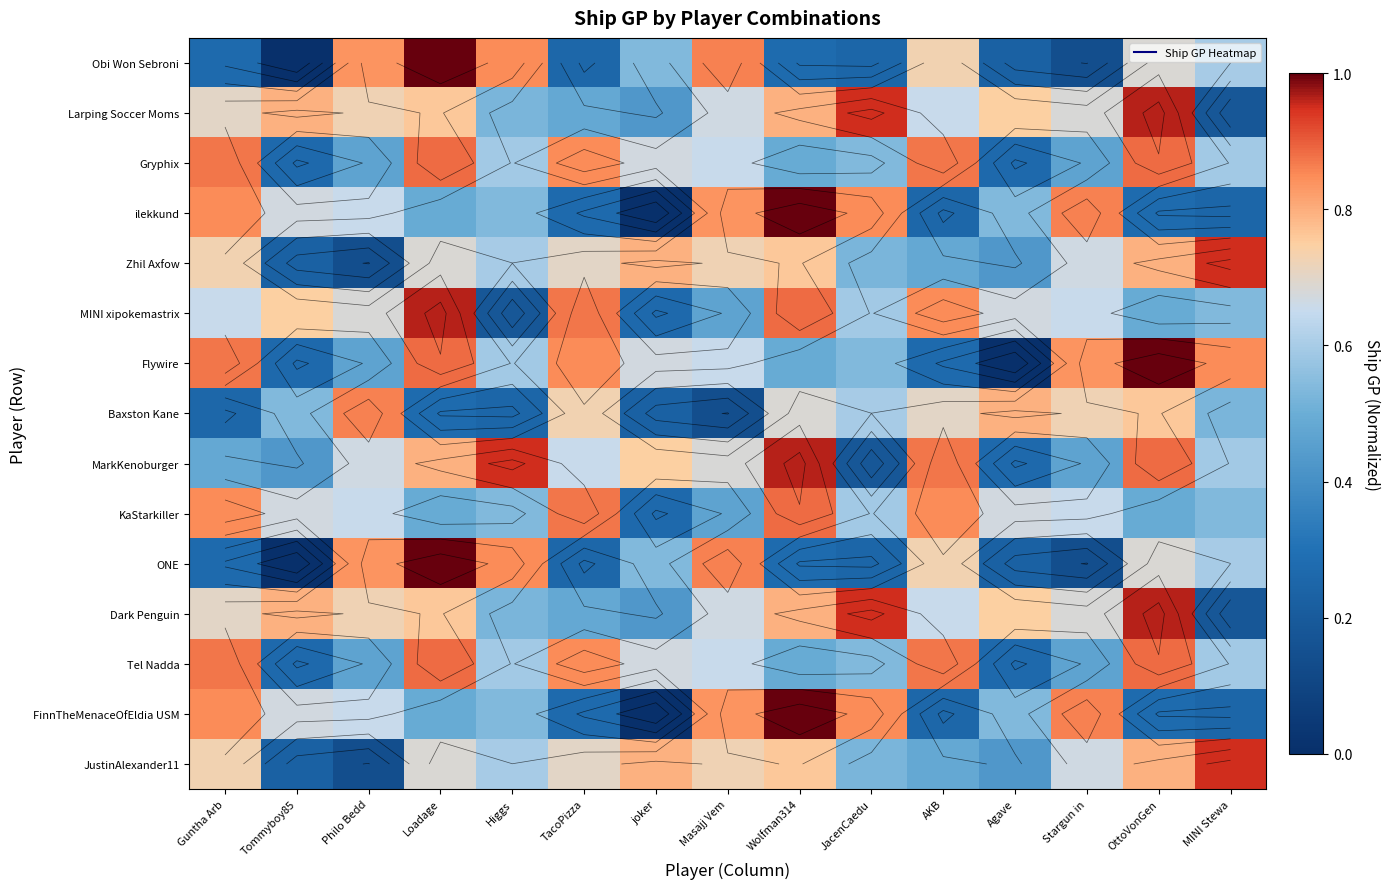

Between Wolfman314 and TacoPizza, which is larger?

Wolfman314